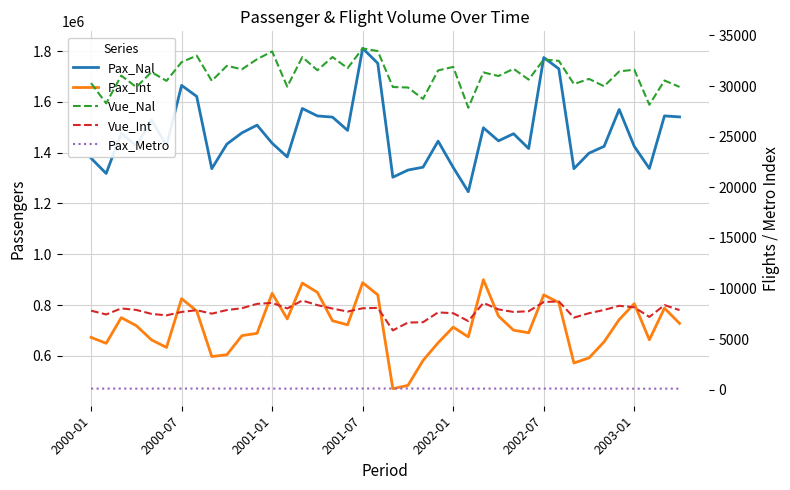

How many values in the Pax_Int series exceed 718826?

19